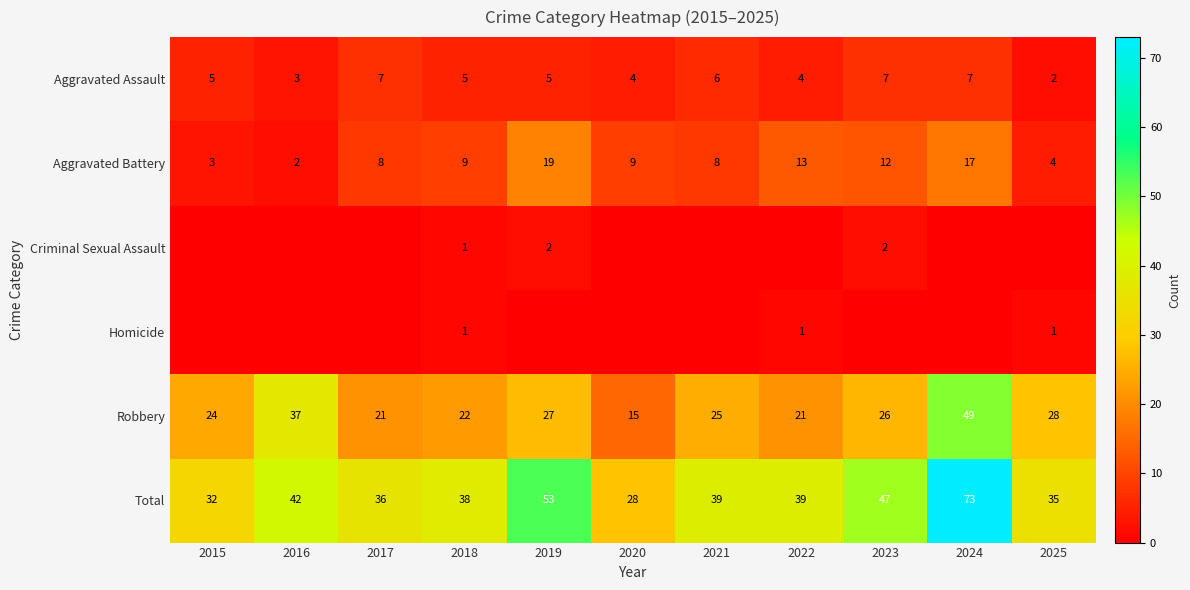

Read the Aggravated Battery value at 2023, to the nearest 10.

10